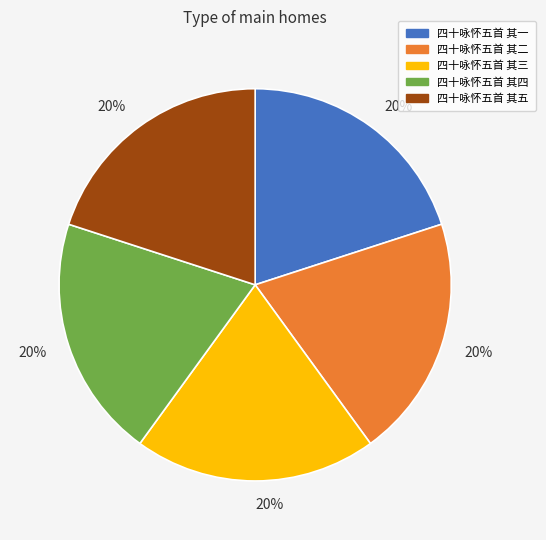

Is there a majority slice in this chart?

No